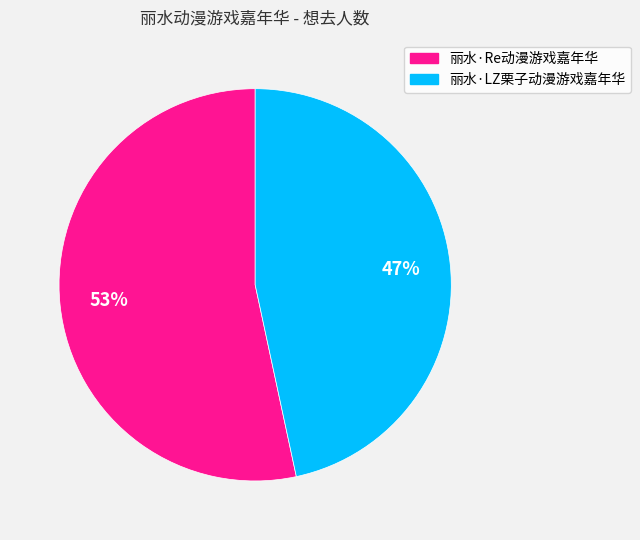

To the nearest percent, what portion does 丽水·LZ栗子动漫游戏嘉年华 represent?

47%